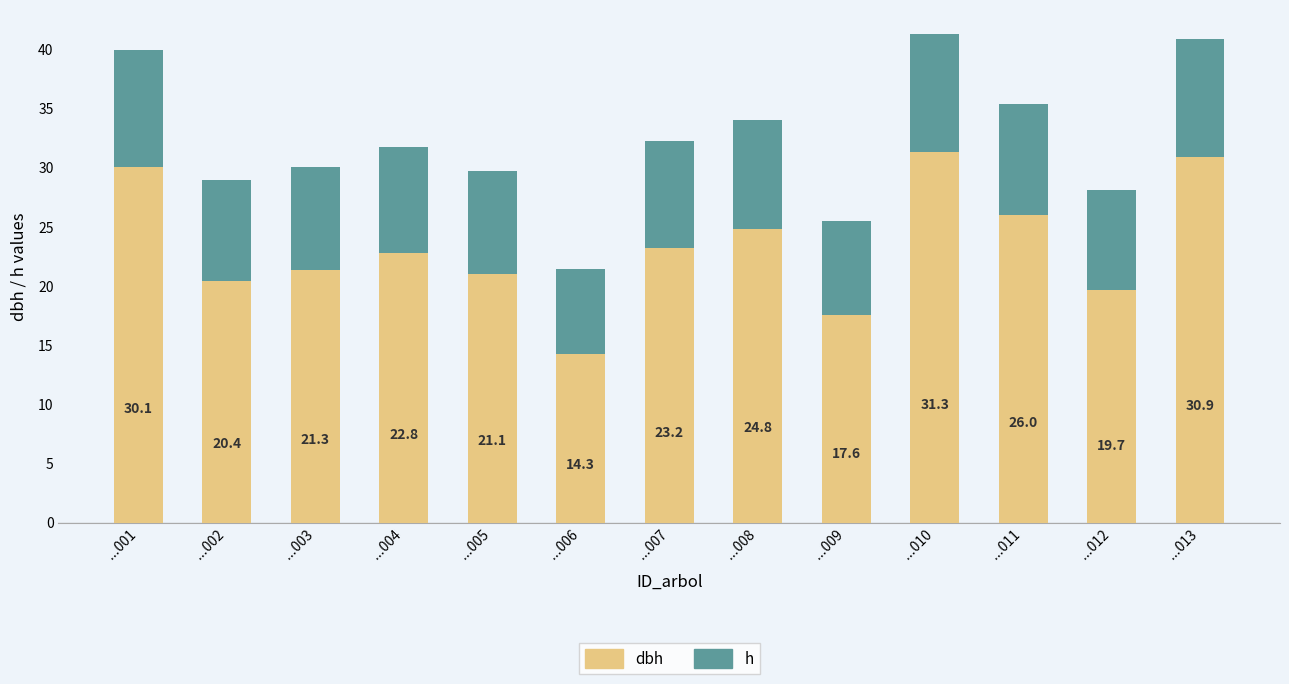

At which category is the sum across all series the highest?

...010